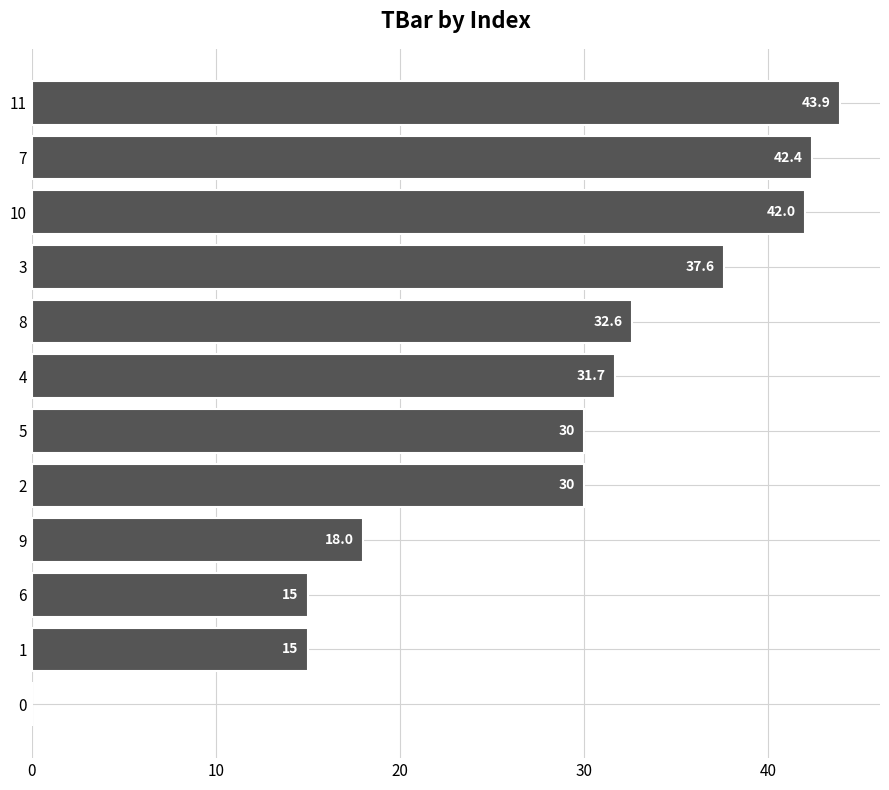

How many data points does each series have?

12